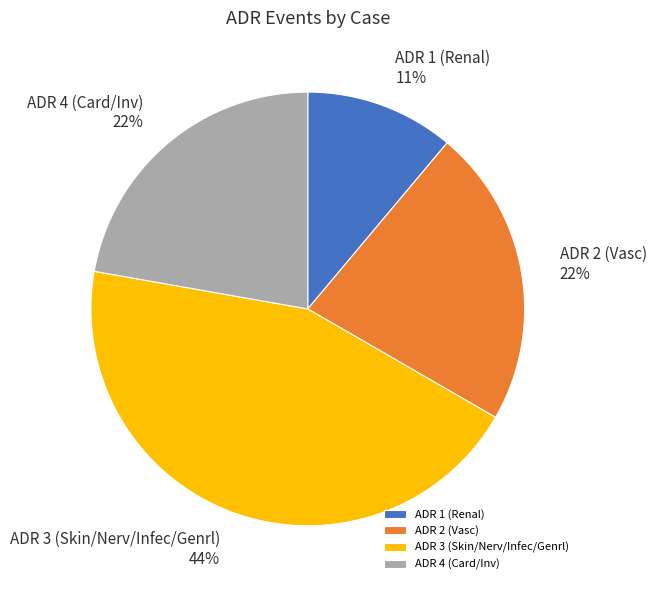

Which slice is the largest?

ADR 3 (Skin/Nerv/Infec/Genrl)